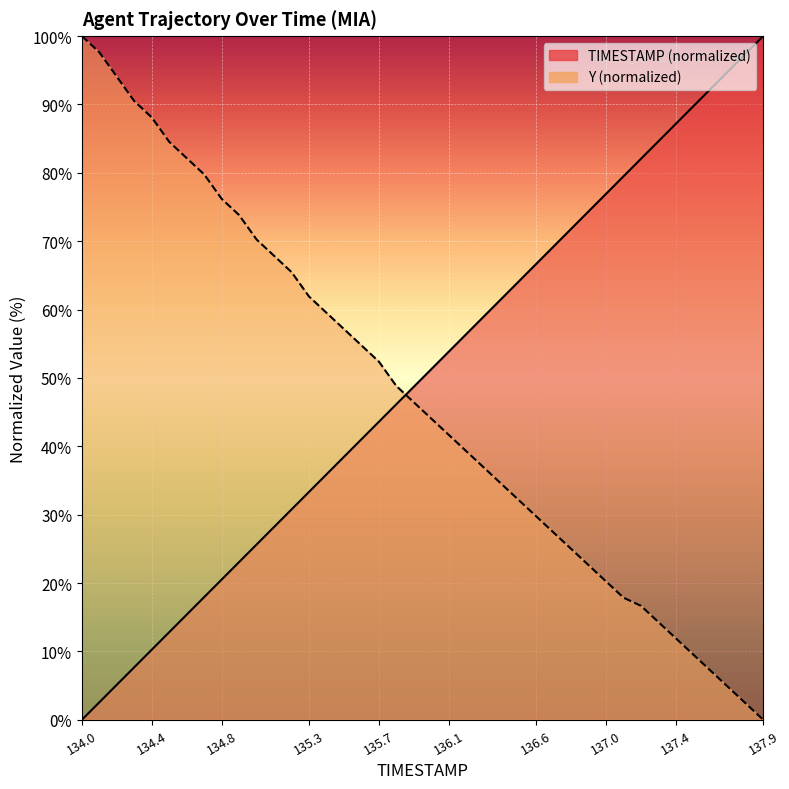

At which label is Y closest to 50?

135.8